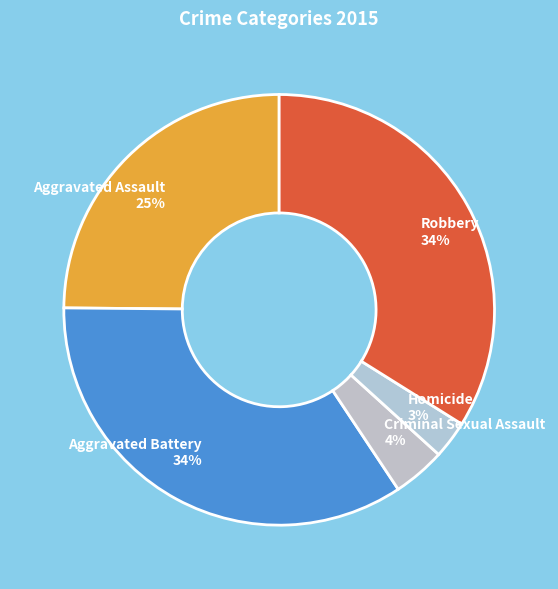

Do Aggravated Battery 34% and Aggravated Assault 25% together represent more than half of the pie?

Yes